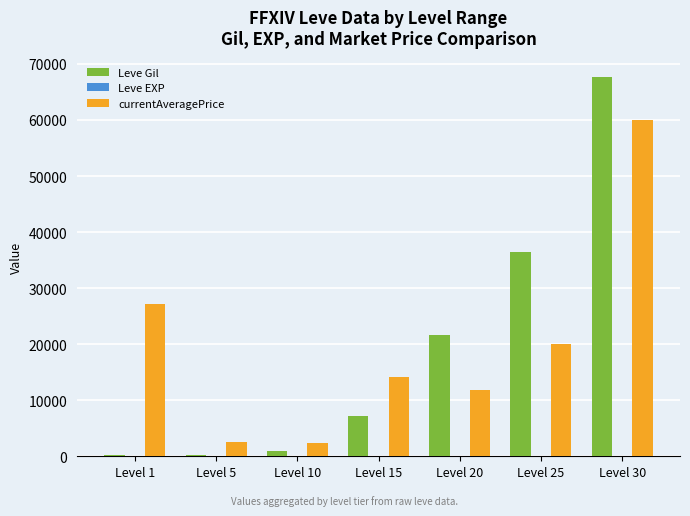

The value of Leve Gil at Level 20 is 21600. True or false?

True